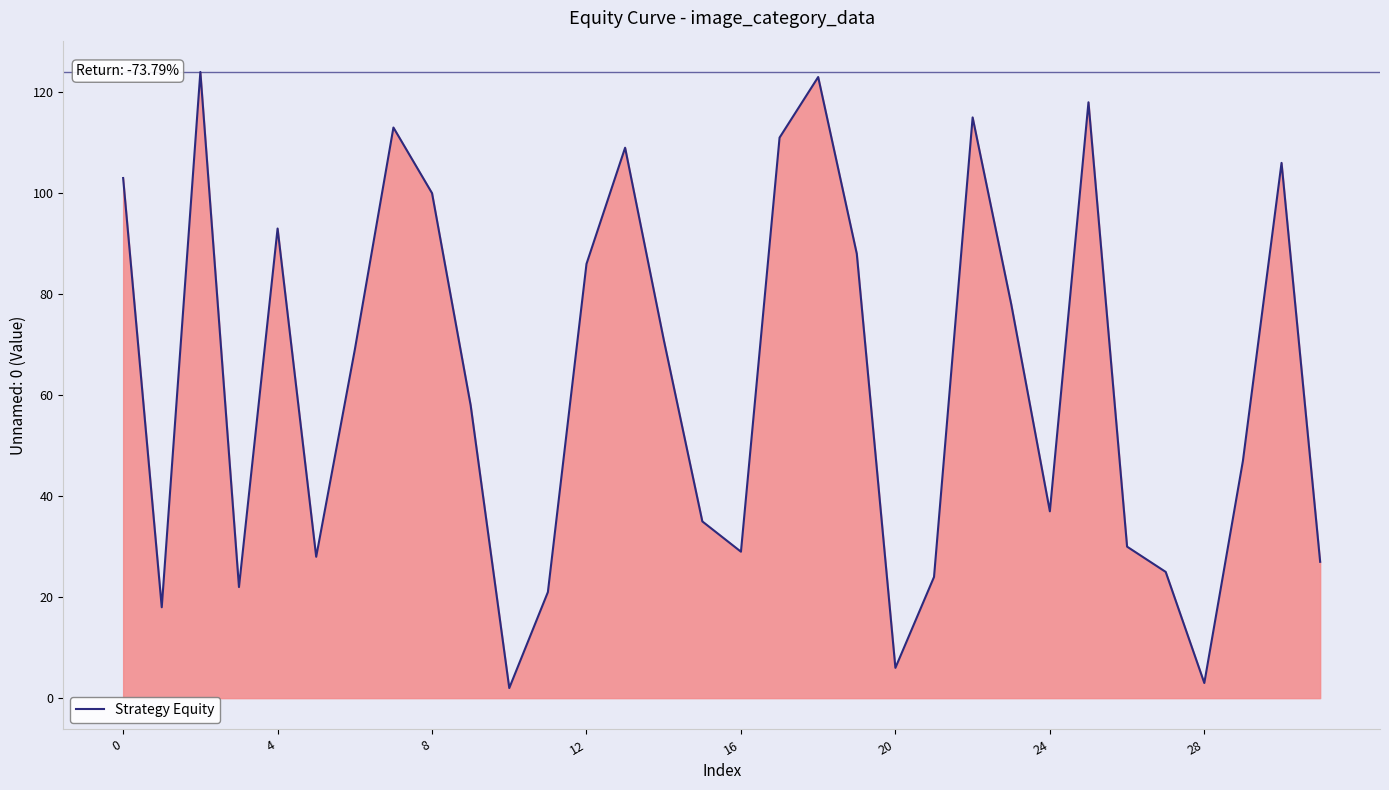

How many series are shown in this chart?

1